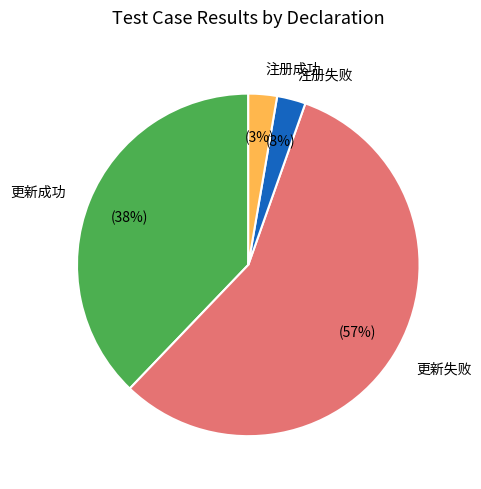

To the nearest percent, what is the average slice percentage?

25%